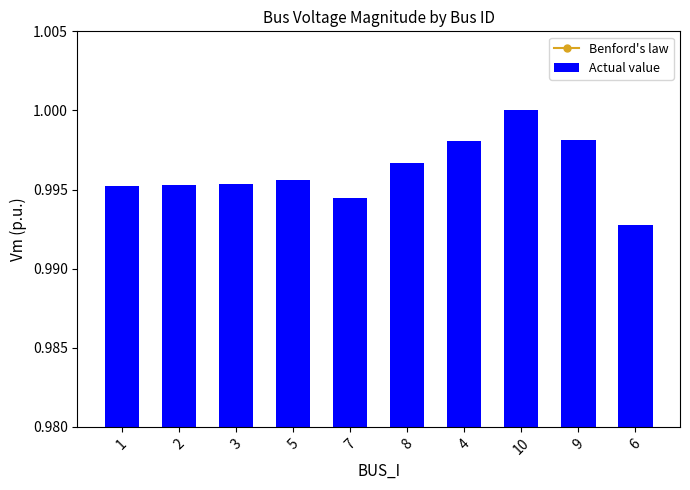

Reading left to right, what are all the values shown in this chart?

Benford's law: 1=0.1	2=0.1	3=0.1	5=0.1	7=0.1	8=0.1	4=0.1	10=0.1	9=0.1	6=0.1
Actual value: 1=1.0	2=1.0	3=1.0	5=1.0	7=1.0	8=1.0	4=1.0	10=1.0	9=1.0	6=1.0